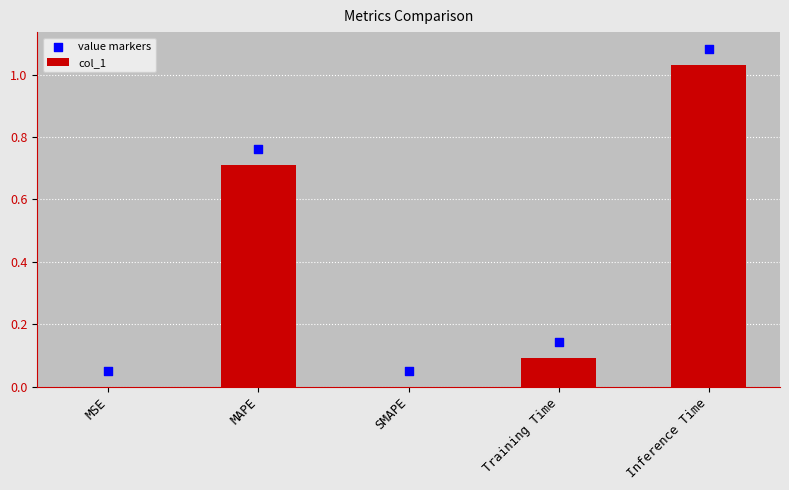

Which series contains the highest Y value?

value markers